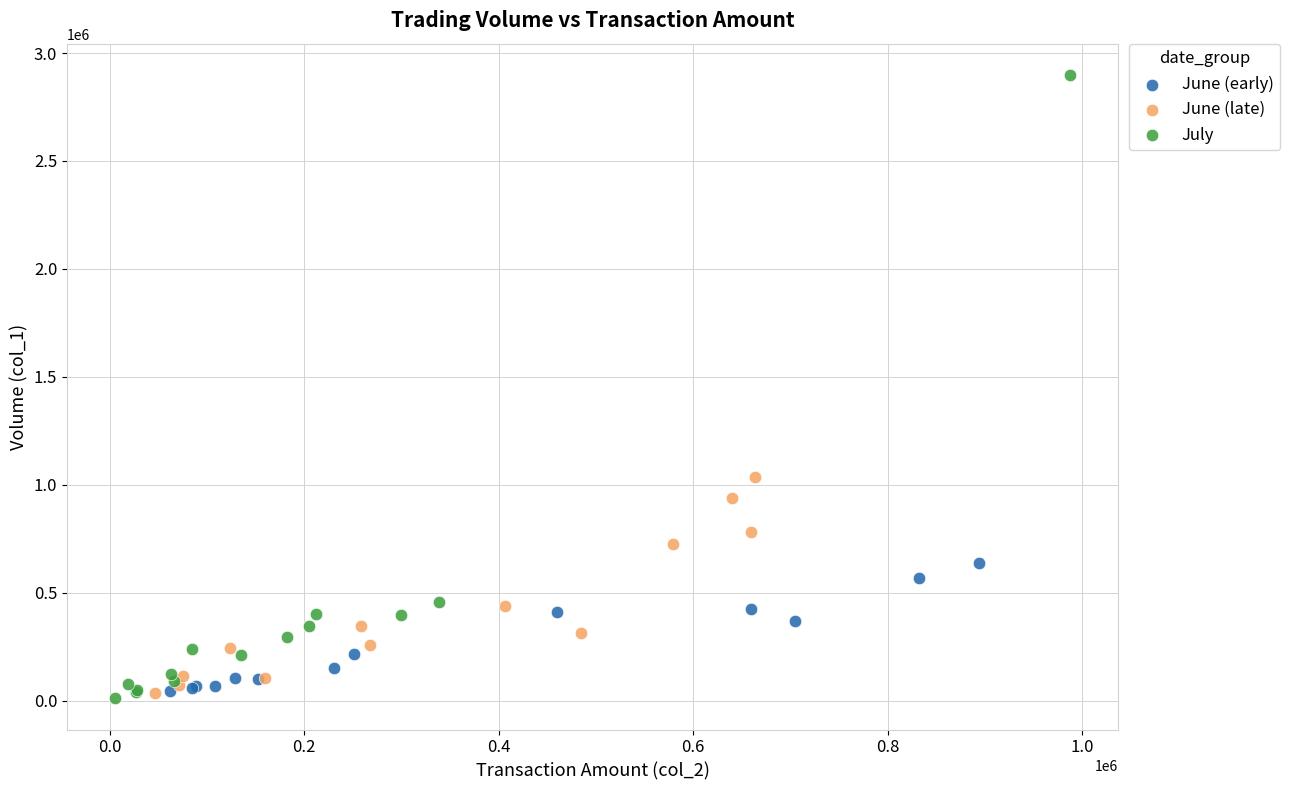

Which series reaches the maximum Y coordinate?

July